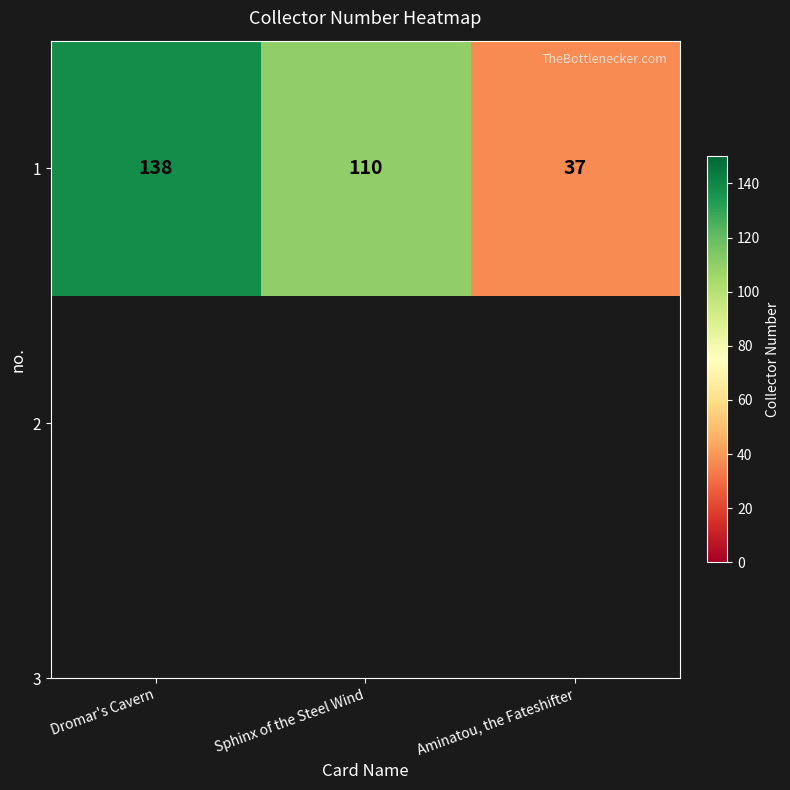

What is the change in value from Dromar's Cavern to Aminatou, the Fateshifter?

-101